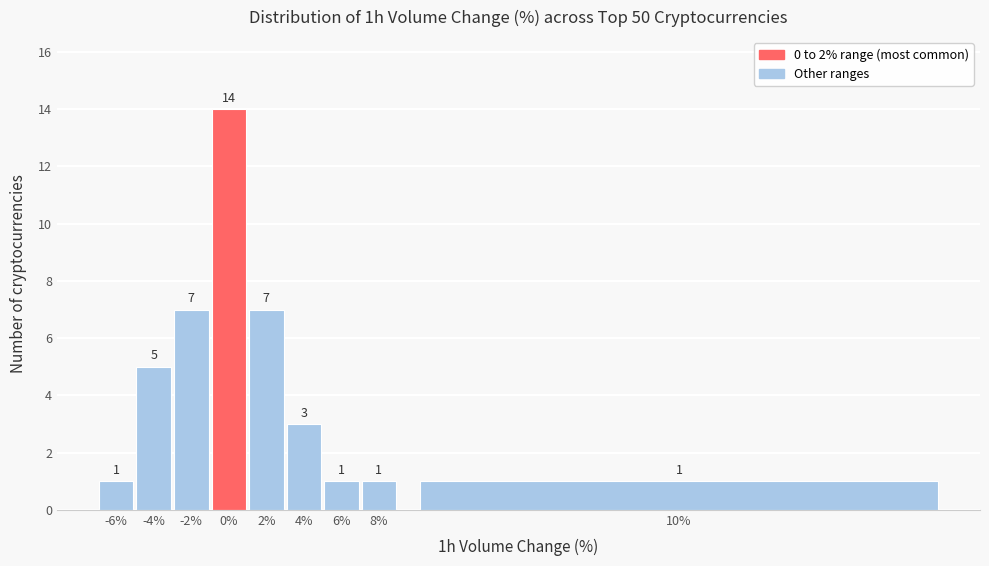

Reading right to left, transcribe all the data shown in this chart.

1	1	1	3	7	14	7	5	1